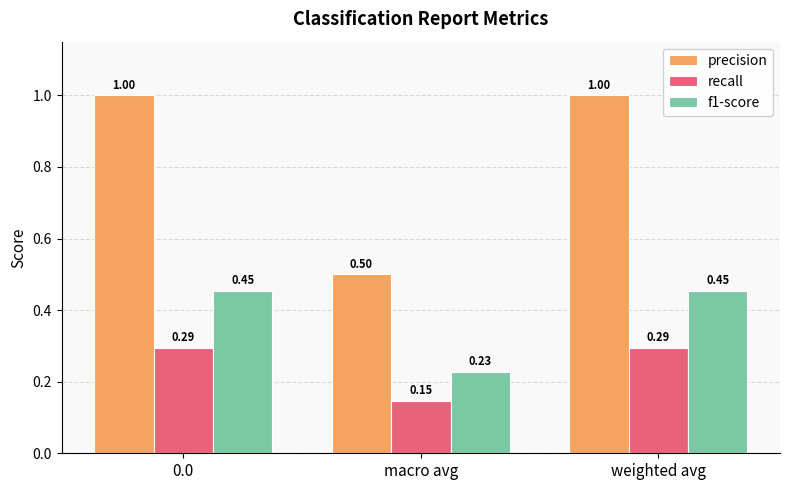

The value of f1-score at 0.0 is 0.5. True or false?

True